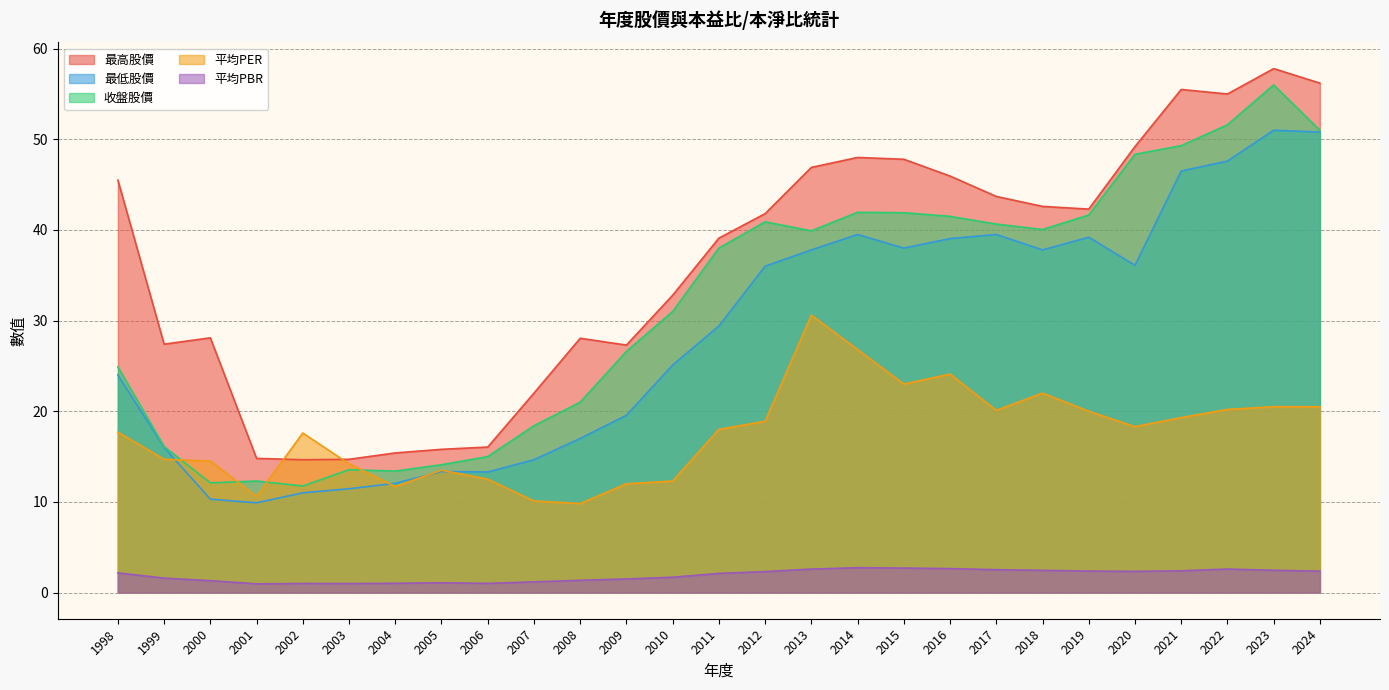

Is the value of 最高股價 at 2014 greater than the value of 平均PBR at 2012?

Yes